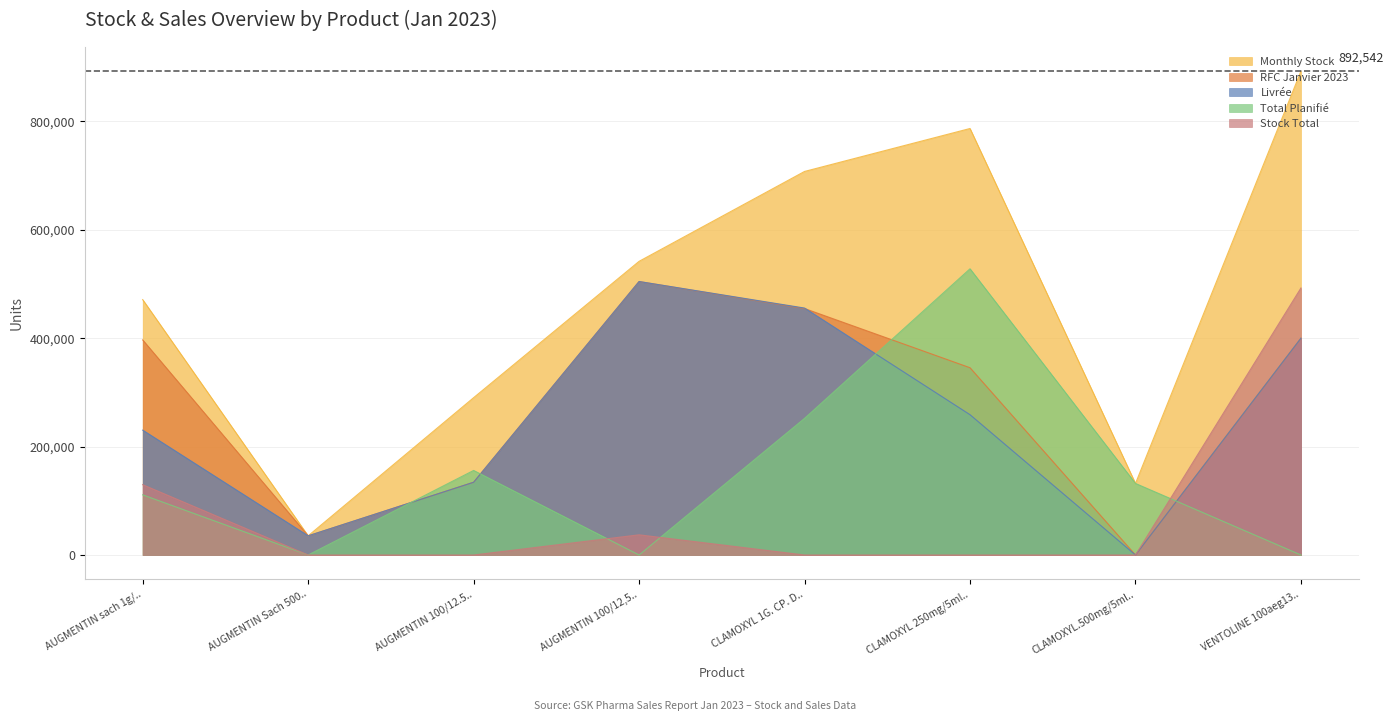

What position from the right is CLAMOXYL.500mg/5ml..?

2